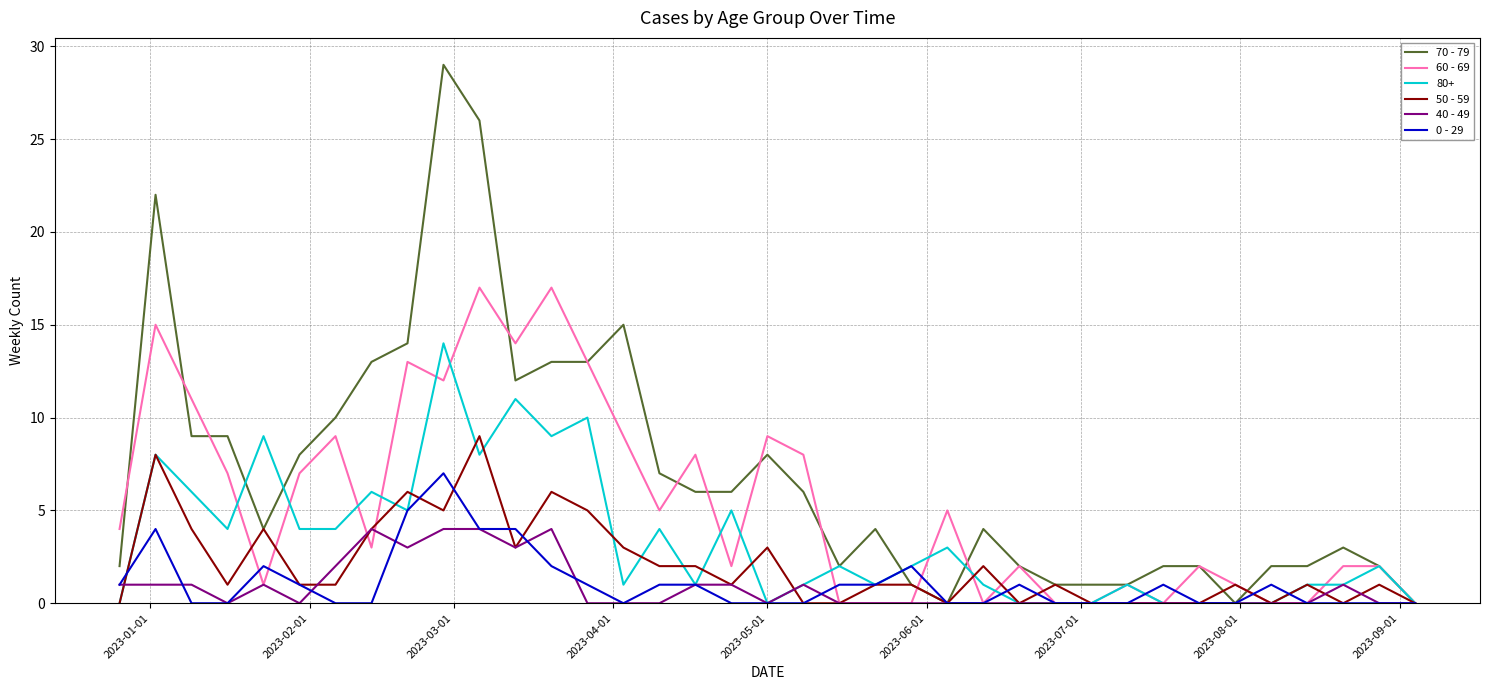

True or false: 0 - 29 and 60 - 69 cross at least once.

True